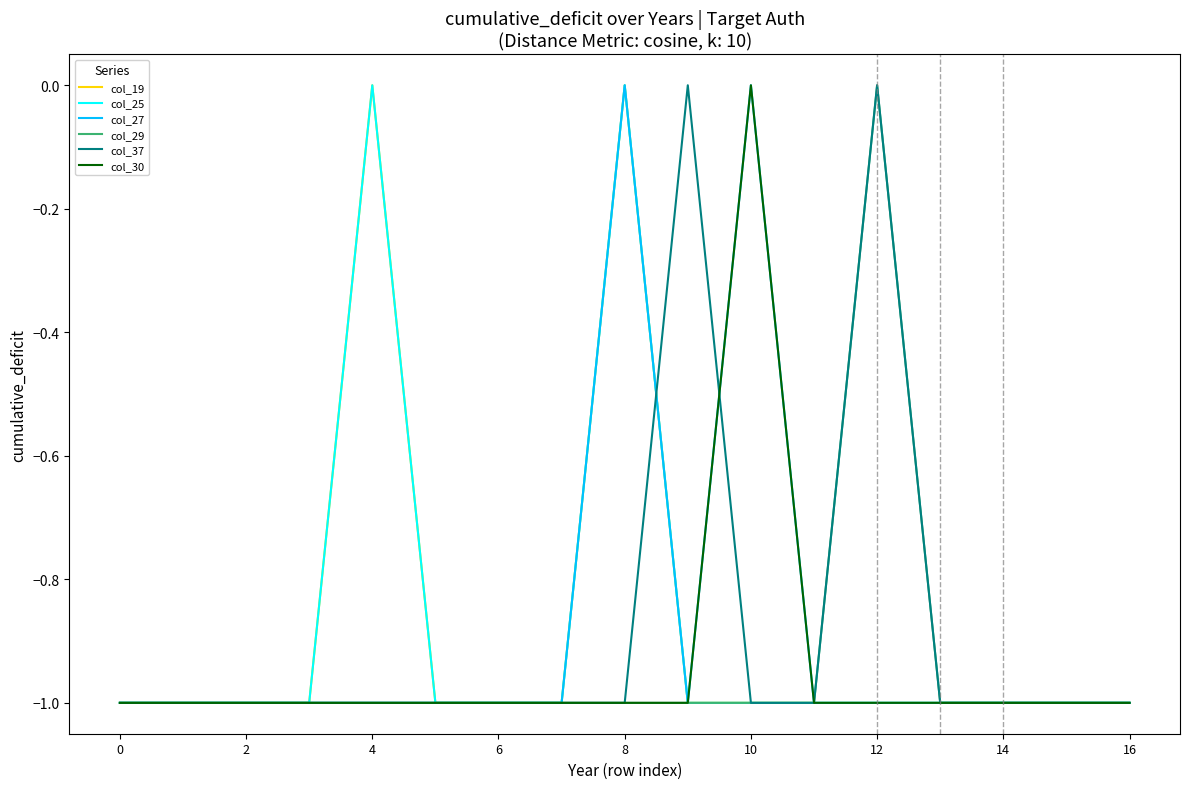

How many times do col_25 and col_37 cross each other?

1